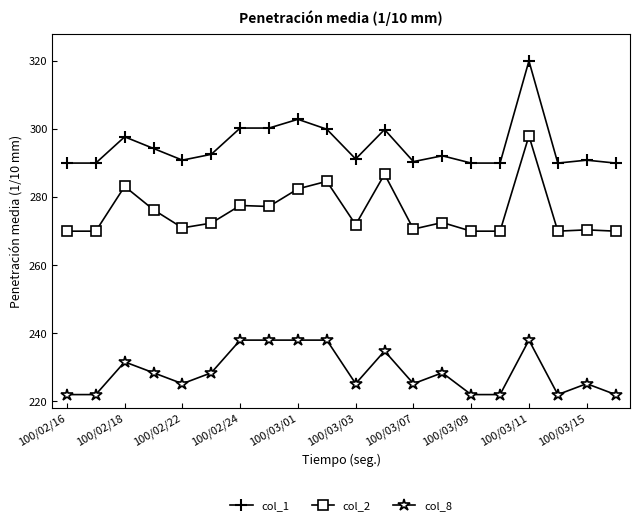

True or false: col_8 and col_1 intersect in this chart.

False